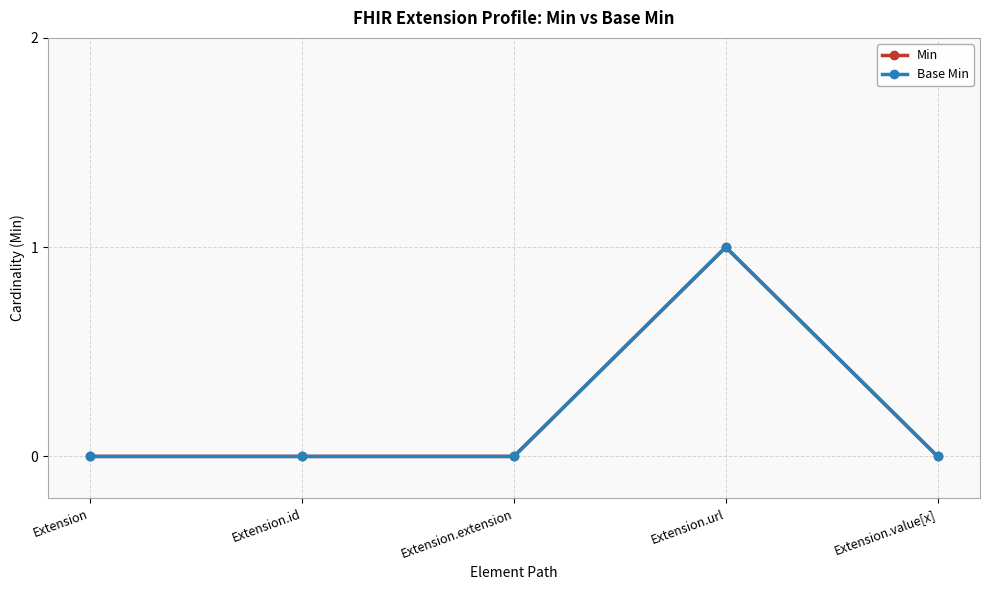

Which series has the largest total across all categories?

Min